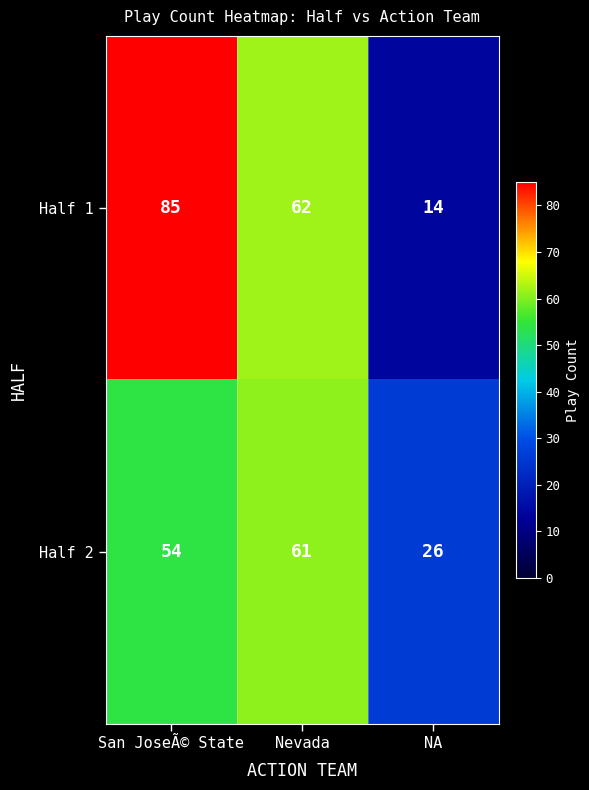

How many distinct data groups are displayed?

2